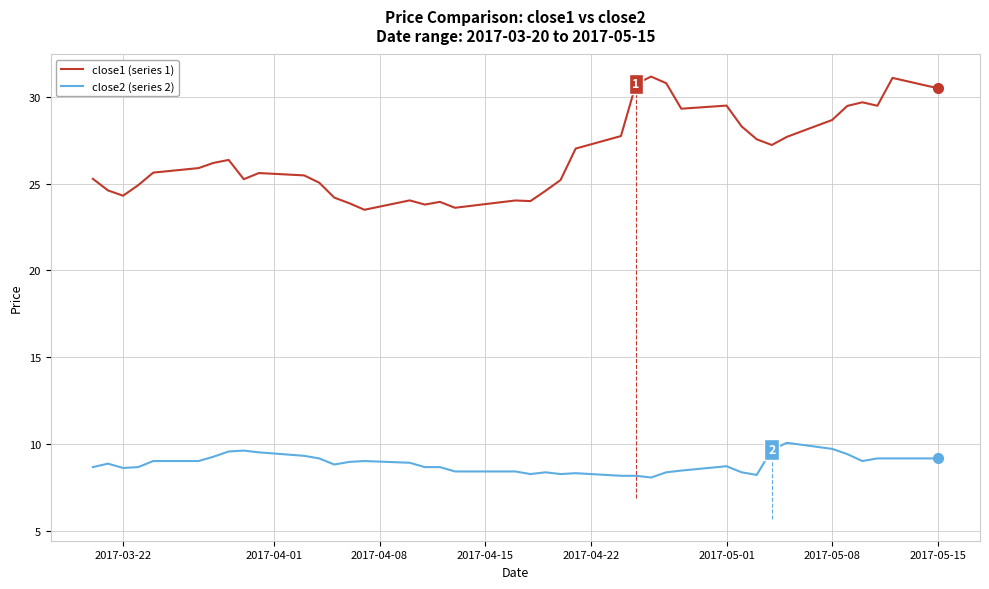

True or false: close1 (series 1) and close2 (series 2) intersect in this chart.

False